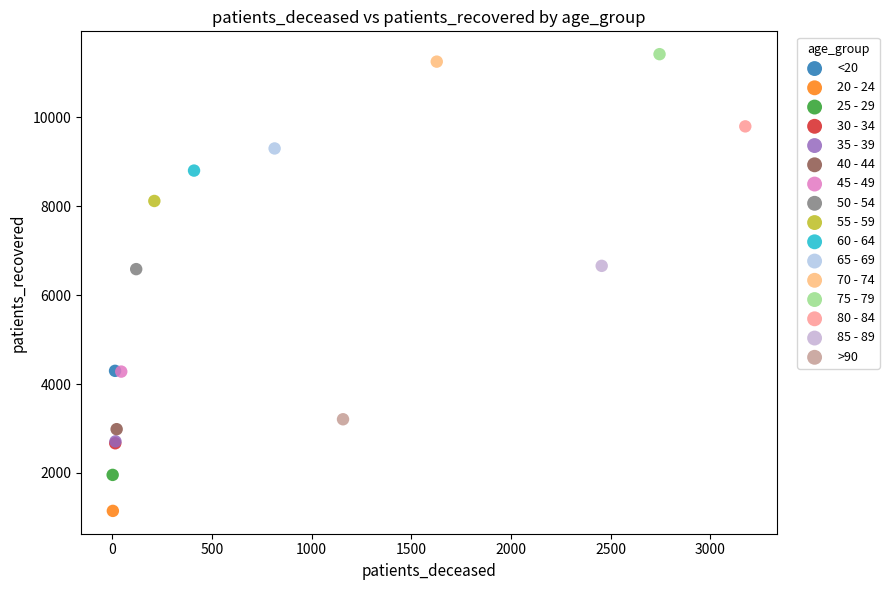

What are all the series names shown in the legend?

<20, 20 - 24, 25 - 29, 30 - 34, 35 - 39, 40 - 44, 45 - 49, 50 - 54, 55 - 59, 60 - 64, 65 - 69, 70 - 74, 75 - 79, 80 - 84, 85 - 89, >90